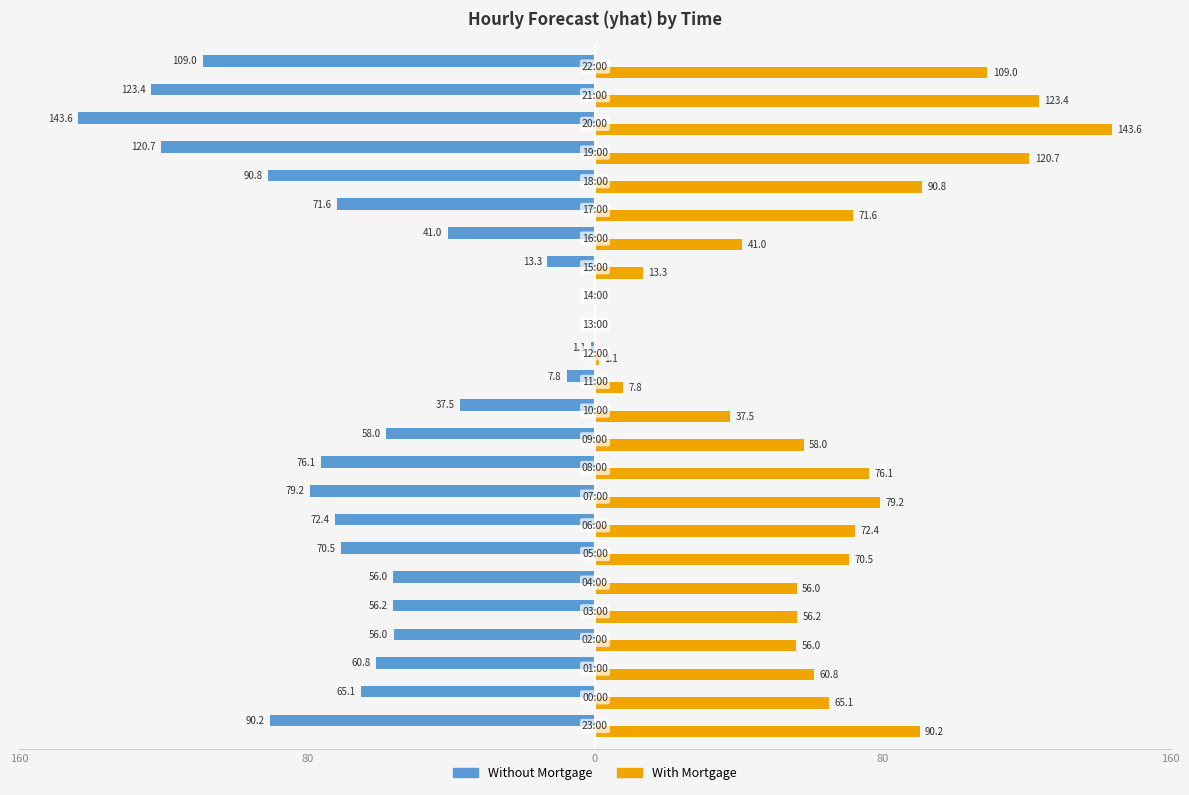

Which series has the largest total across all categories?

With Mortgage